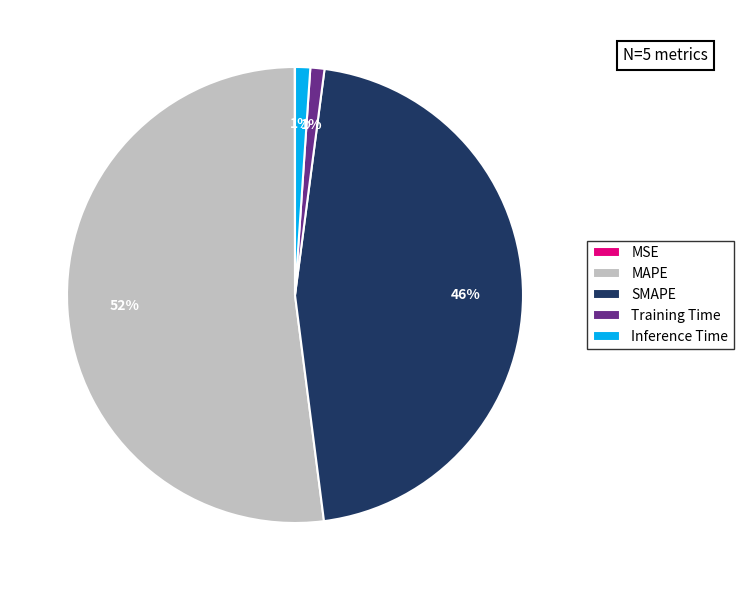

To the nearest percent, what percentage of the pie is Inference Time?

1%